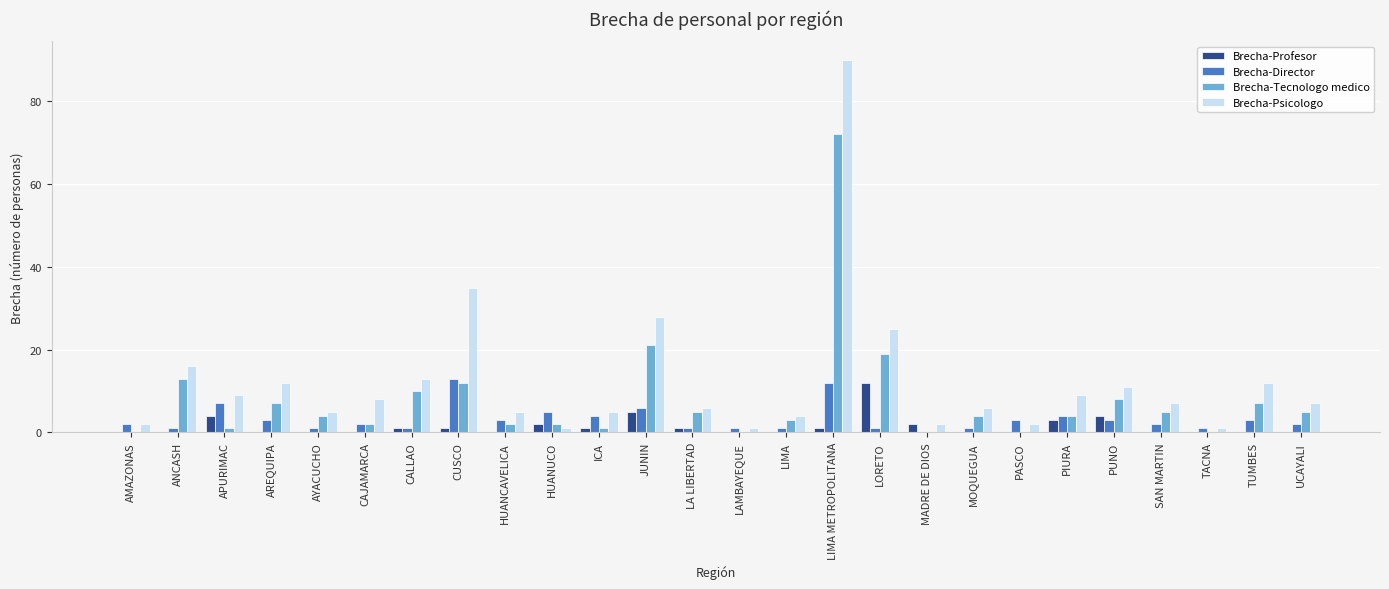

Which series has the widest spread of values?

Brecha-Psicologo